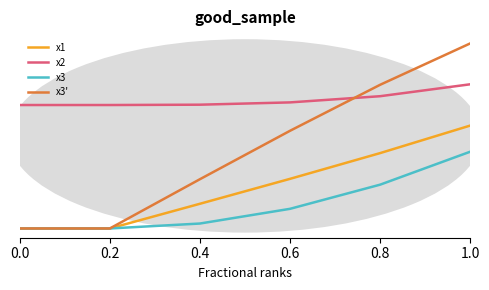

What are all the series names shown in the legend?

x1, x2, x3, x3'